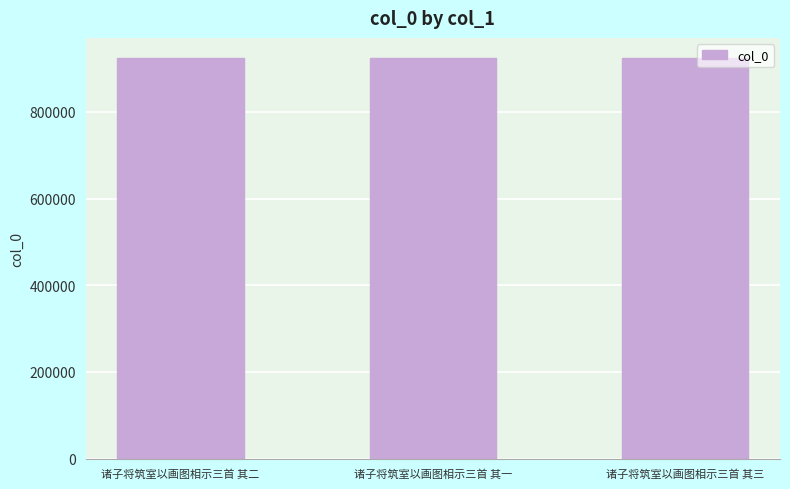

Are the bars grouped side by side (vs. stacked)?

No